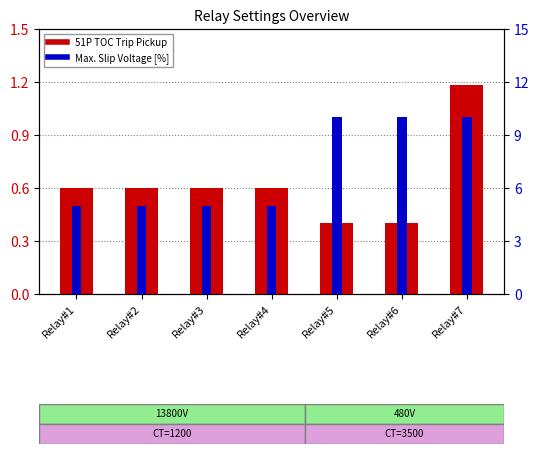

What is the sum of all 51P TOC Trip Pickup values?

4.4